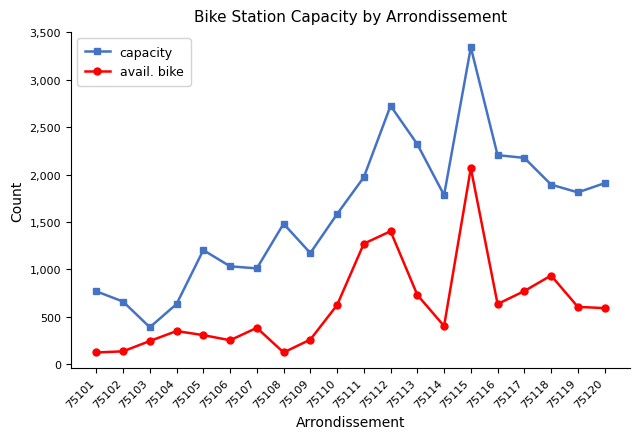

Where is the first local maximum for capacity?

75105